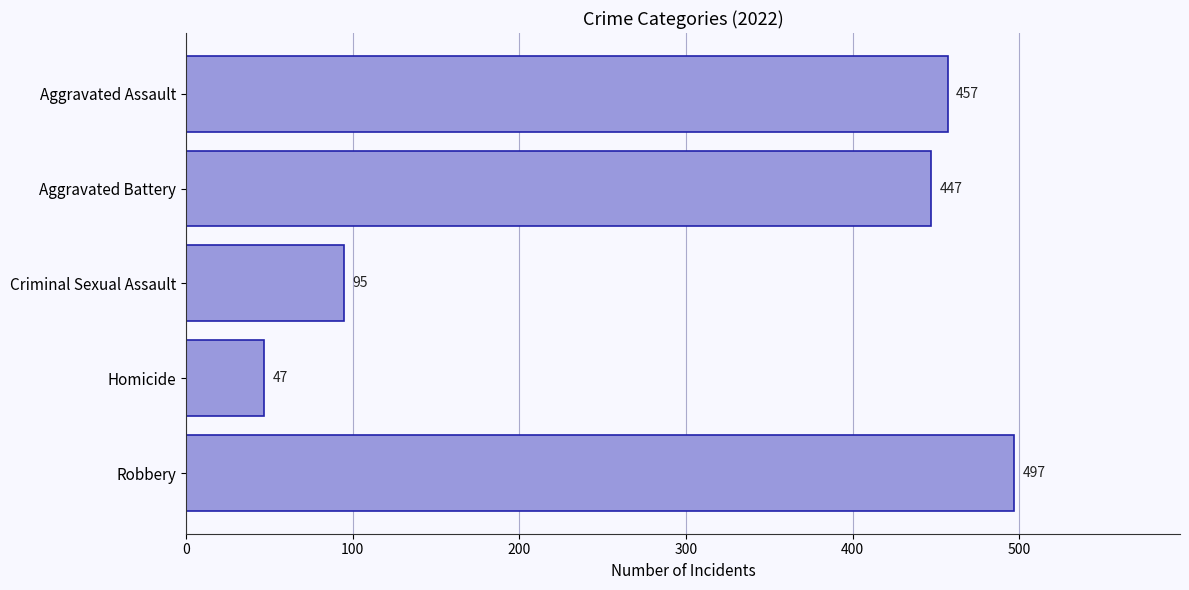

Approximately how many times larger is the value at Aggravated Battery compared to Aggravated Assault?

1.0